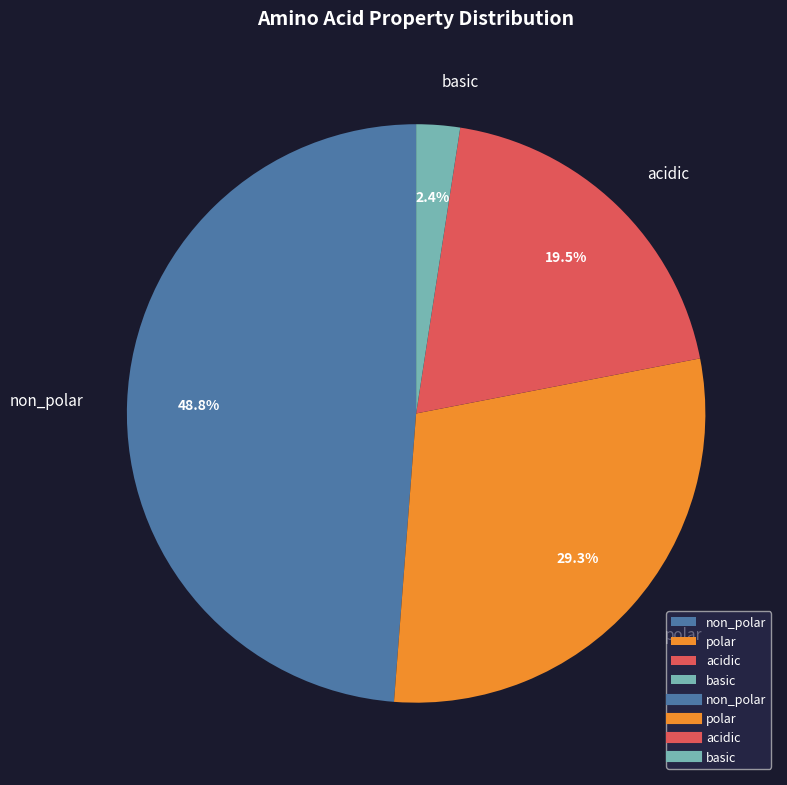

To the nearest percent, what is the average slice percentage?

25%